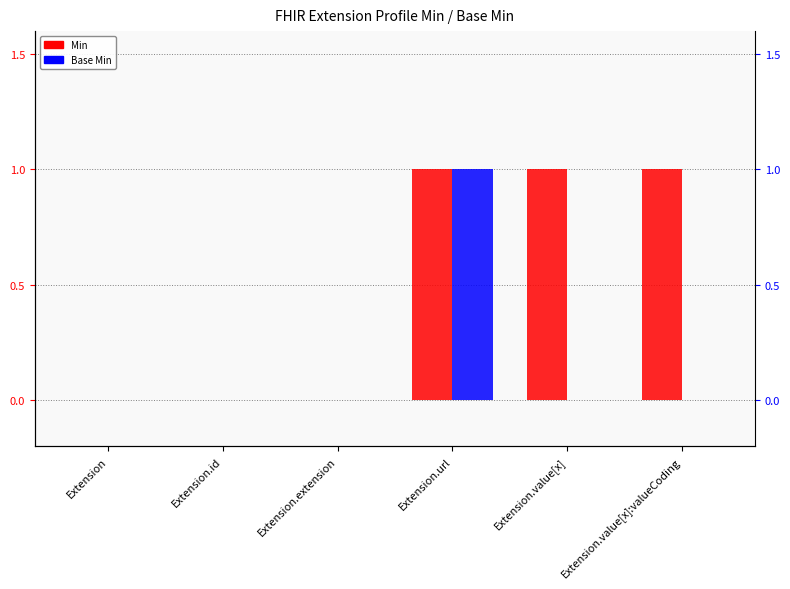

Does the chart contain stacked bars?

No